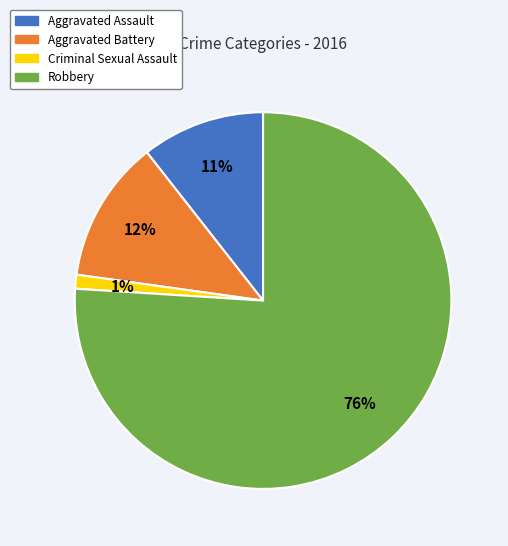

Do Criminal Sexual Assault and Aggravated Assault together represent more than half of the pie?

No